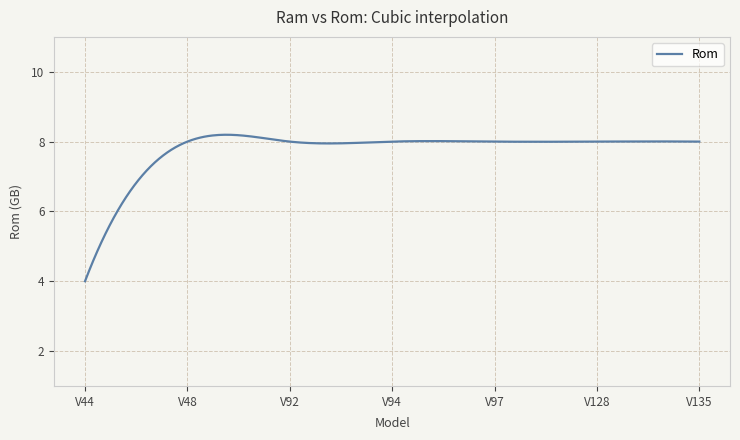

What is the greatest value displayed?

8.2